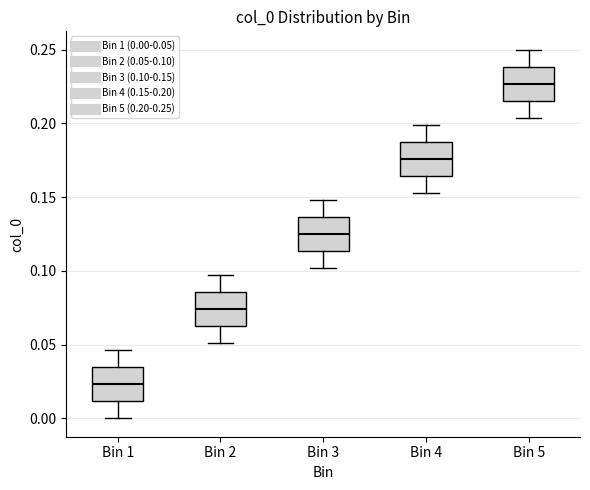

Reading left to right, read every box against the y-axis: the position of its median line, the range the box covers, and the ends of its whiskers. The values are not printed on the chart, so give them approximately, as read against the axis.

Bin 1: median 0.025, box 0.010 to 0.035, whiskers 0.000 to 0.045
Bin 2: median 0.075, box 0.060 to 0.085, whiskers 0.050 to 0.095
Bin 3: median 0.125, box 0.115 to 0.135, whiskers 0.100 to 0.150
Bin 4: median 0.175, box 0.165 to 0.190, whiskers 0.155 to 0.200
Bin 5: median 0.225, box 0.215 to 0.240, whiskers 0.205 to 0.250